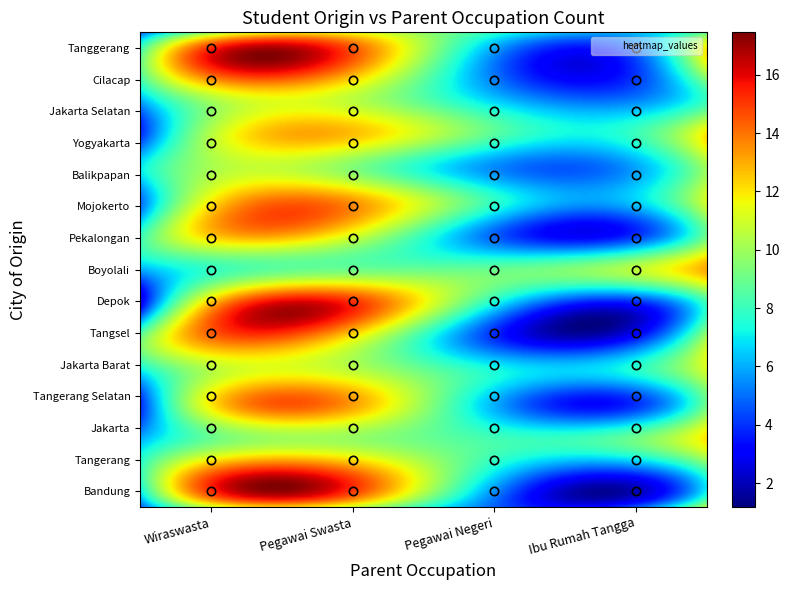

Reading right to left, list all the values displayed in this chart.

Wiraswasta: 5	9	6	4	7	5	8	6	3	9	7	4	6	8	5
Pegawai Swasta: 12	15	11	13	10	14	12	9	16	13	11	14	10	15	12
Pegawai Negeri: 7	4	6	8	5	7	4	9	6	3	7	5	8	6	4
Ibu Rumah Tangga: 9	11	8	12	10	11	9	13	8	10	11	9	12	8	10